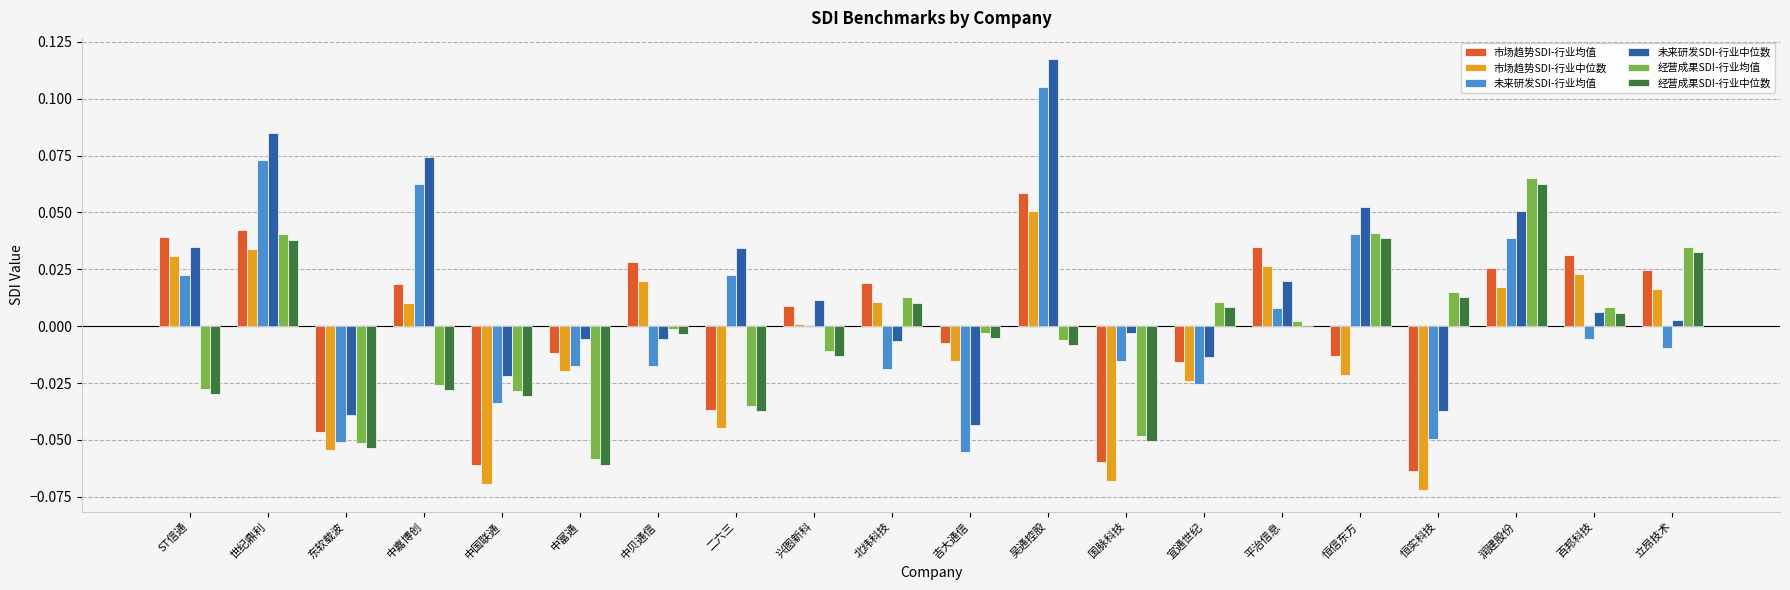

The value of 经营成果SDI-行业中位数 at 中国联通 is -0.0. True or false?

True